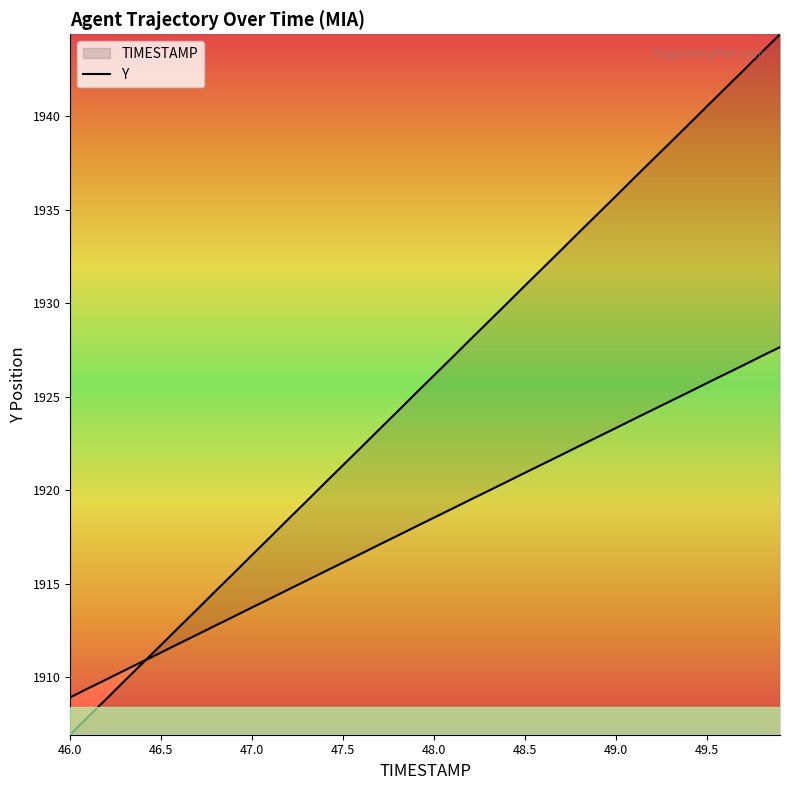

What position from the right is 46.0?

40